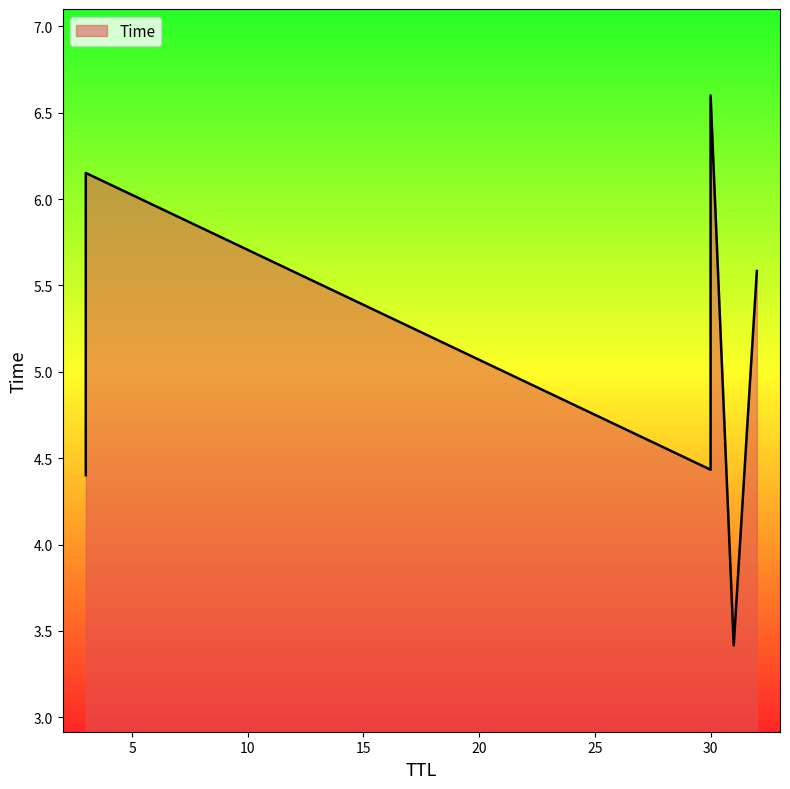

Rank the categories by value from lowest to highest.

31, 3, 30, 32, 3, 30